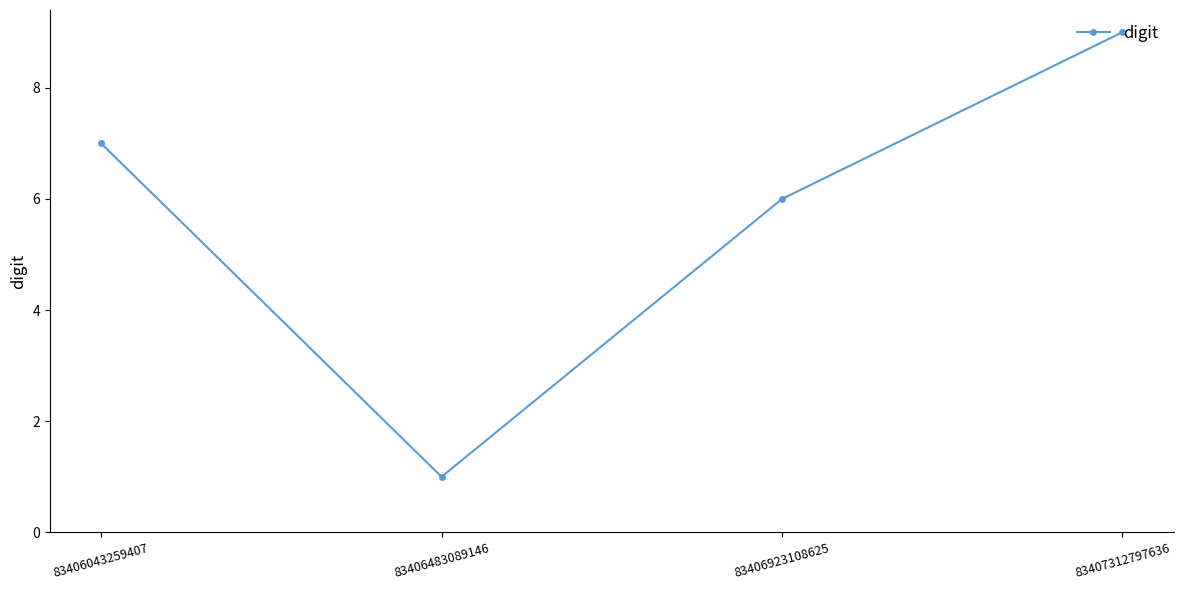

How many lines are shown in the chart?

1